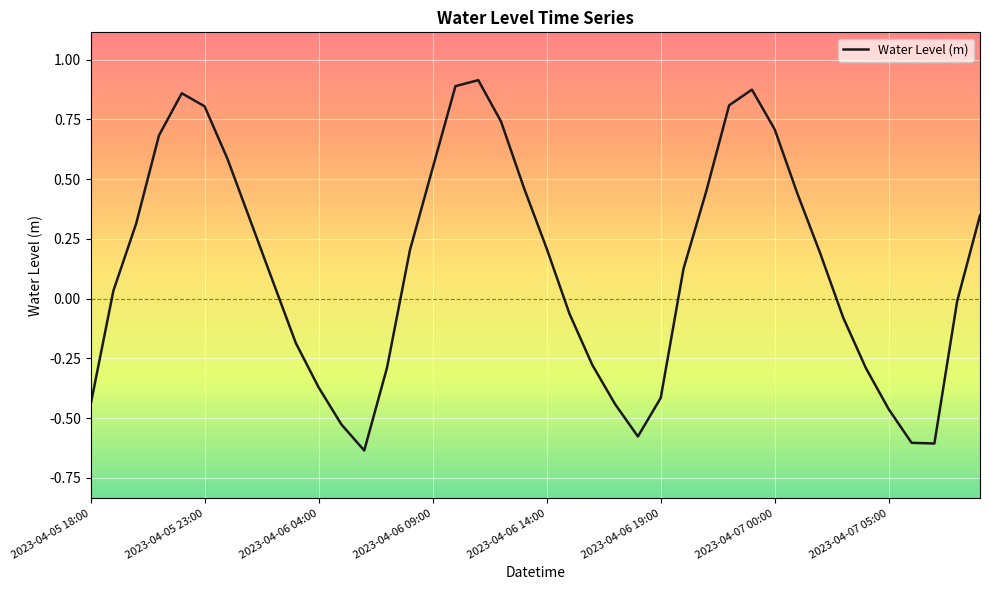

What is the value of the 18th point from the left?

0.9